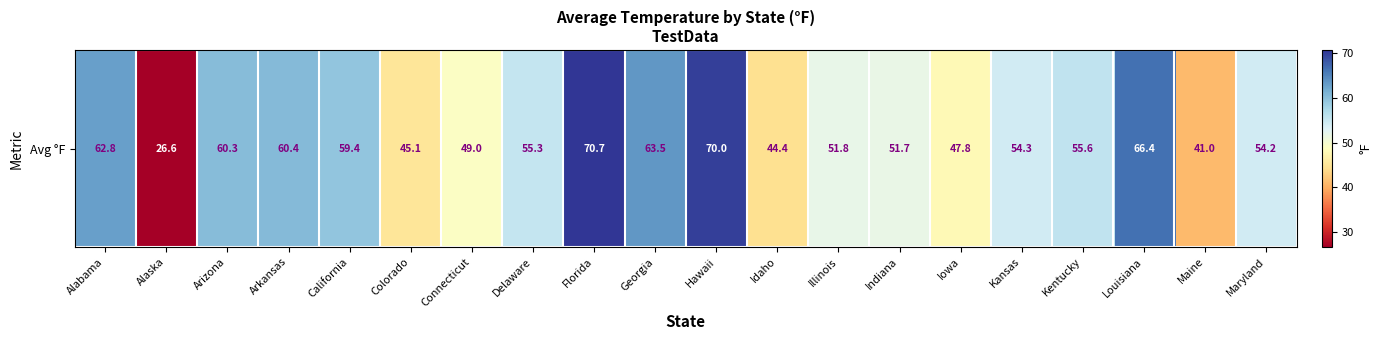

Reading right to left, transcribe all the data shown in this chart.

54.2	41.0	66.4	55.6	54.3	47.8	51.7	51.8	44.4	70.0	63.5	70.7	55.3	49.0	45.1	59.4	60.4	60.3	26.6	62.8